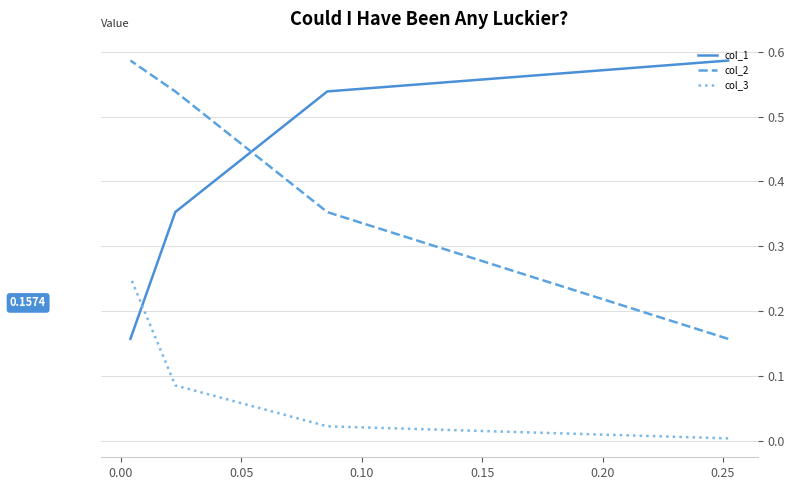

True or false: col_1 and col_2 intersect in this chart.

True